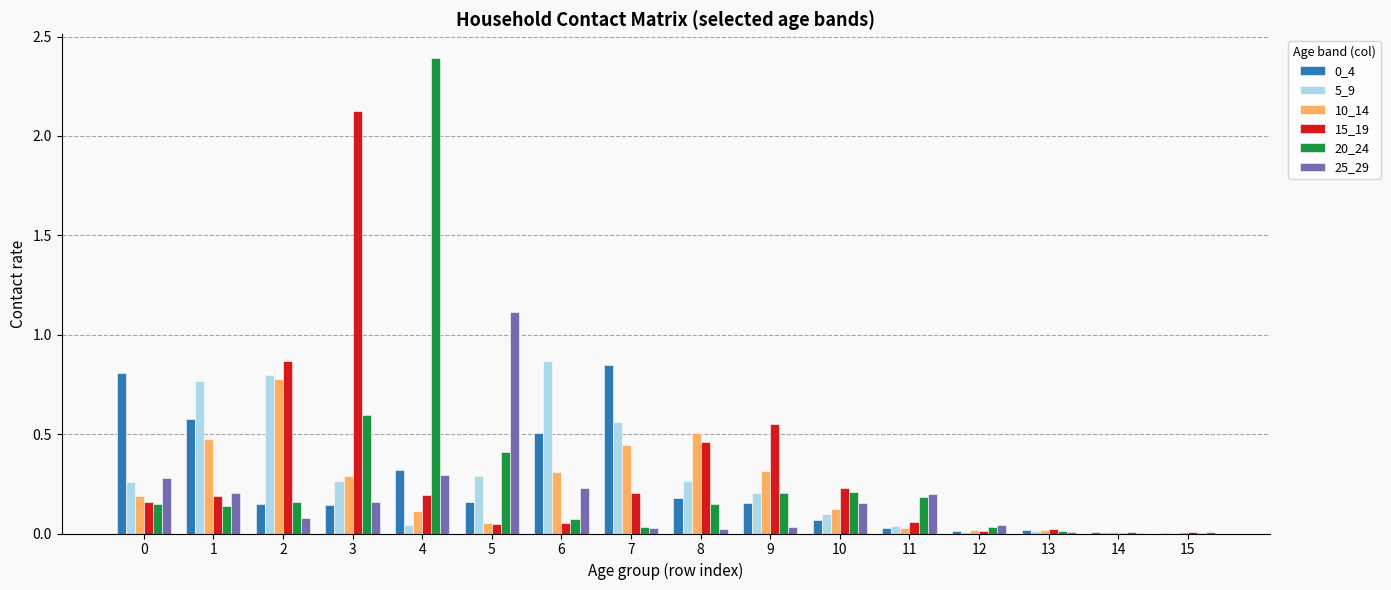

Which series changed the most between 3 and 7?

15_19